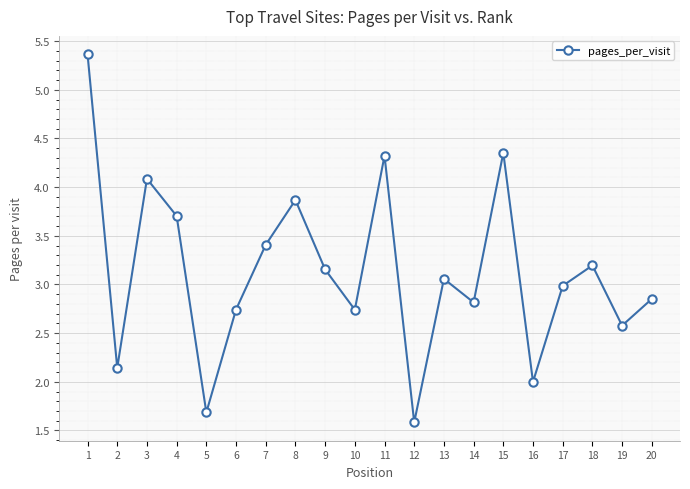

How many series are shown in this chart?

1